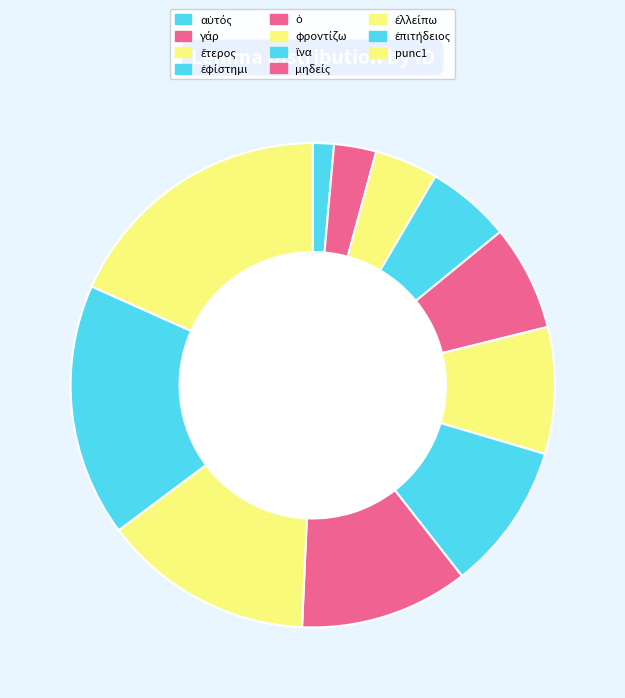

Combined, what portion of the pie is ἐπιτήδειος and γάρ?

19.7%